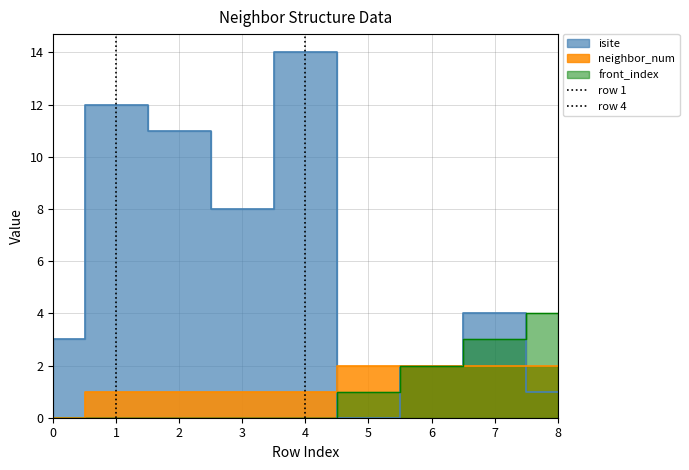

True or false: neighbor_num and front_index intersect in this chart.

False